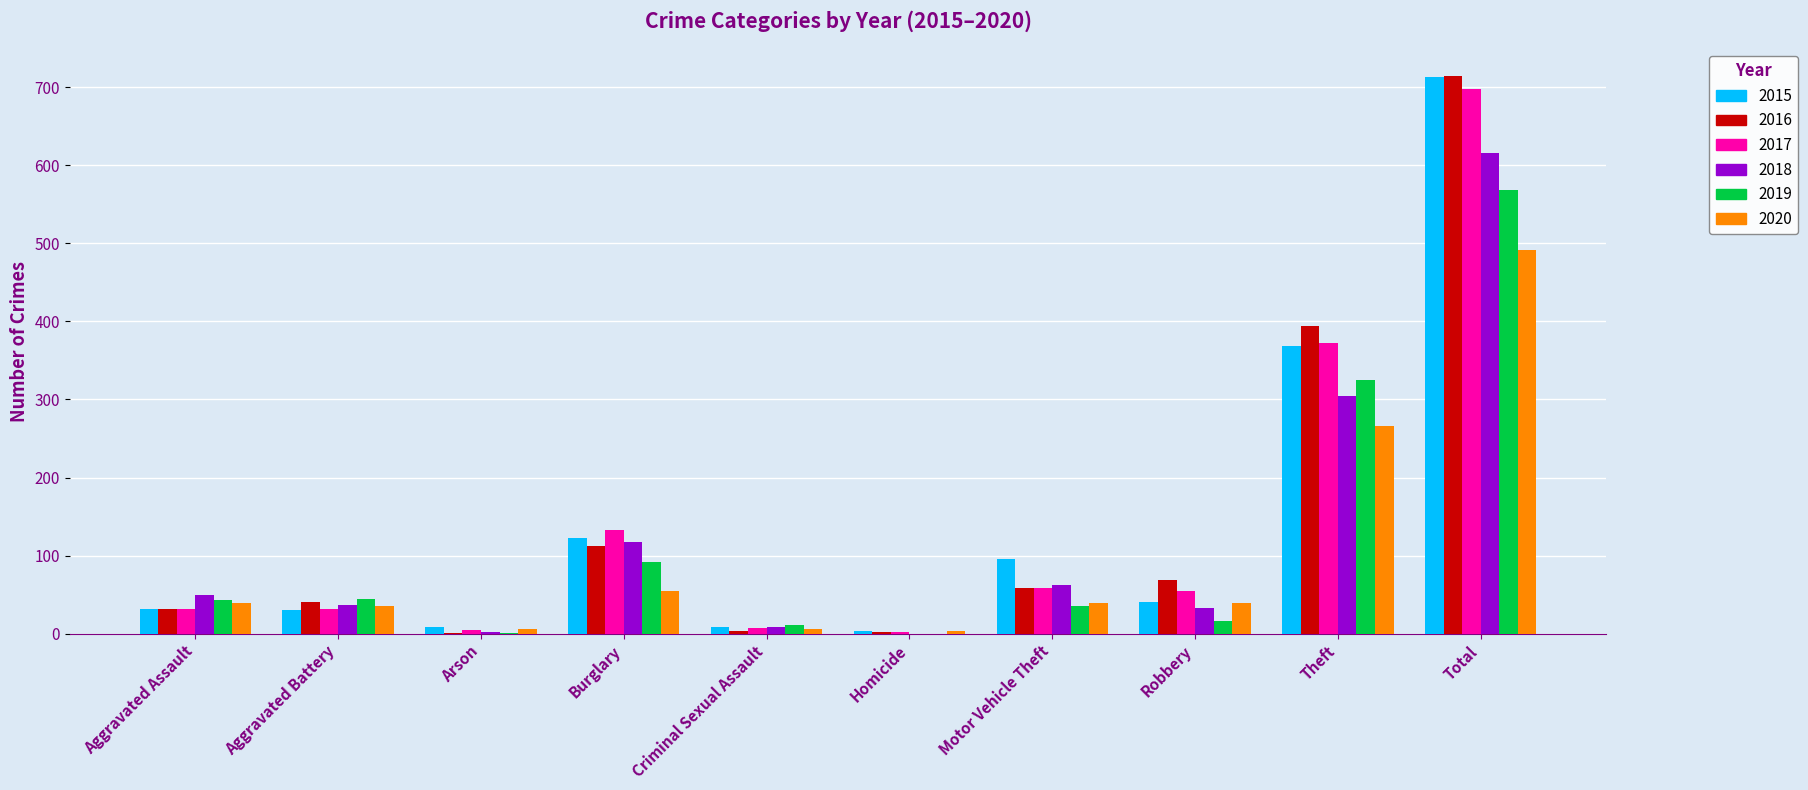

At which category is the sum across all series the highest?

Total